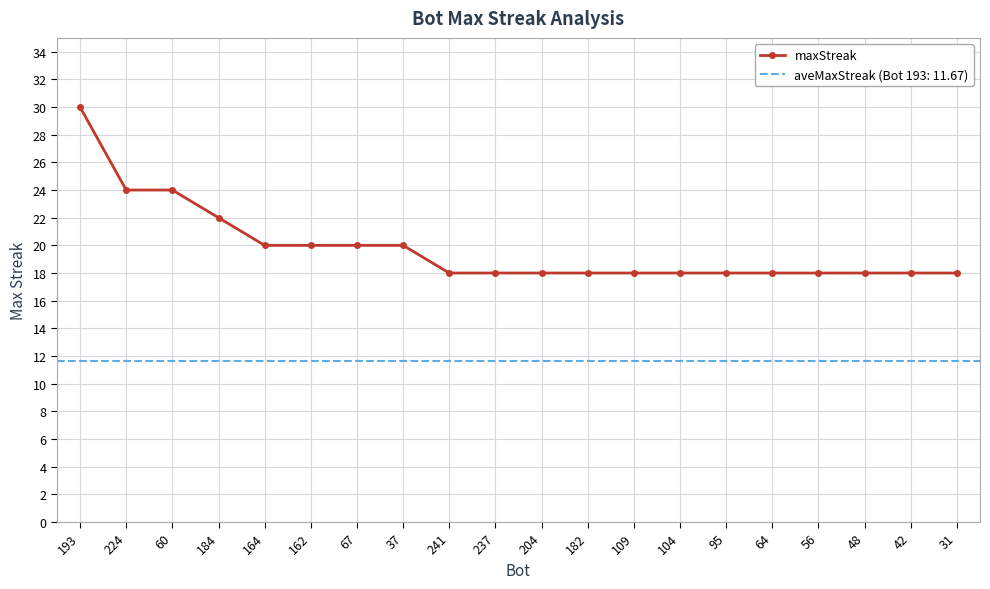

Reading left to right, extract all data points from this chart.

193=30	224=24	60=24	184=22	164=20	162=20	67=20	37=20	241=18	237=18	204=18	182=18	109=18	104=18	95=18	64=18	56=18	48=18	42=18	31=18